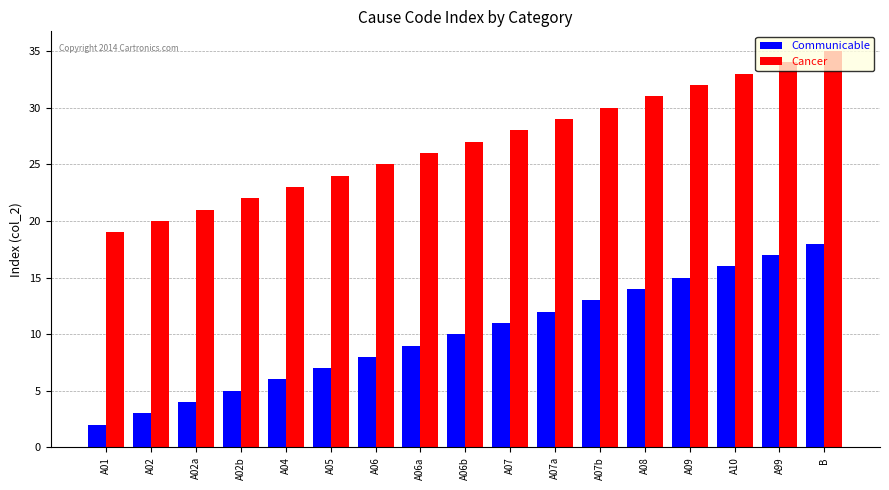

Reading right to left, list all the values displayed in this chart.

Communicable: 18	17	16	15	14	13	12	11	10	9	8	7	6	5	4	3	2
Cancer: 35	34	33	32	31	30	29	28	27	26	25	24	23	22	21	20	19